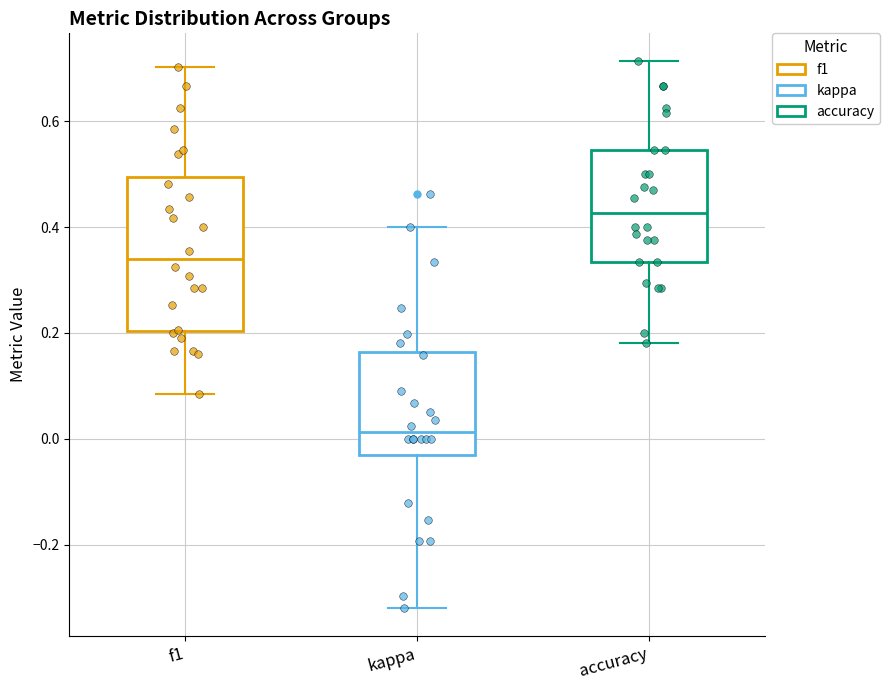

Which box is the tallest, from its lower edge to its upper edge?

f1